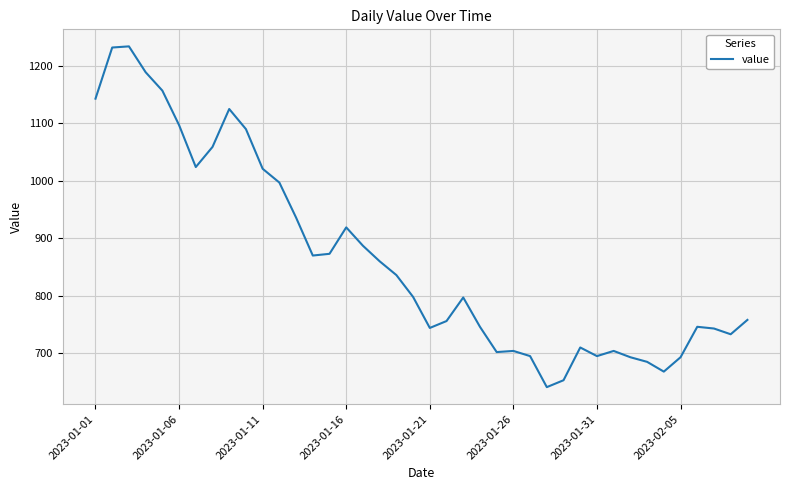

How many lines are shown in the chart?

1